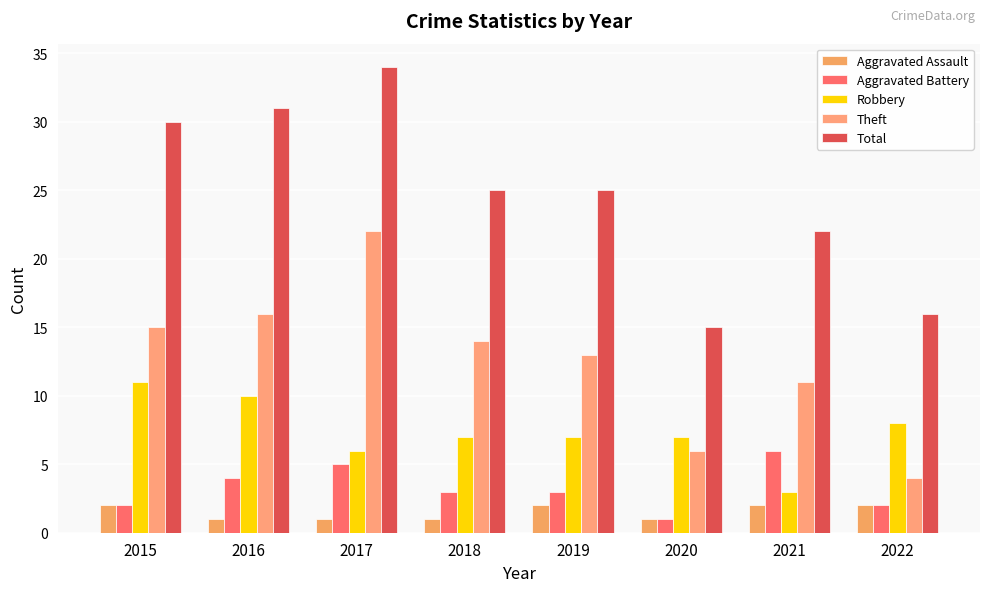

How many series are shown in this chart?

5